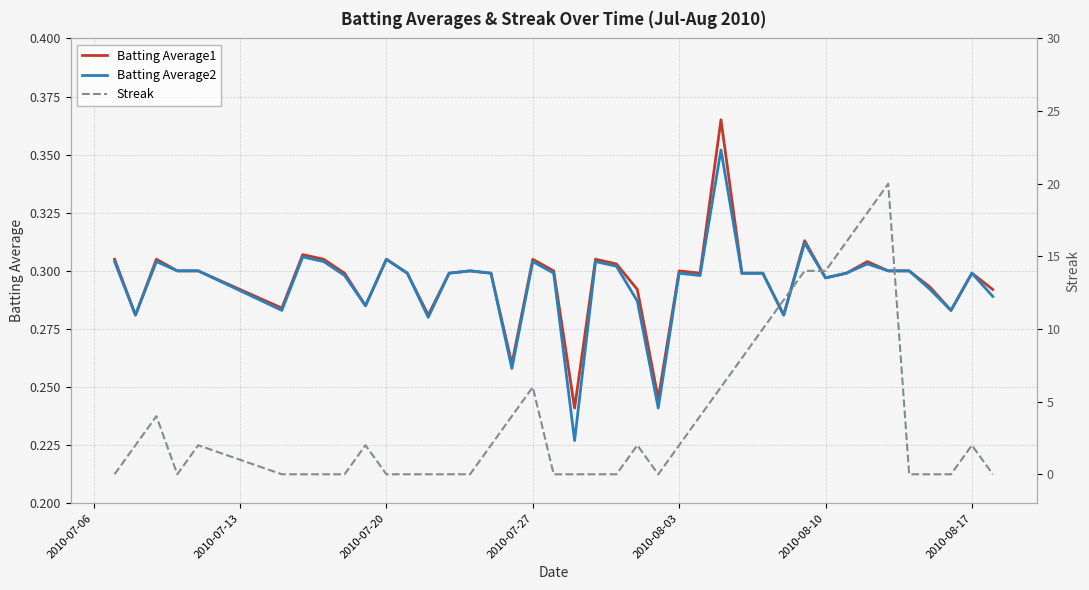

Is the value of Batting Average2 at 2010-07-13 greater than the value of Batting Average1 at 7?

No